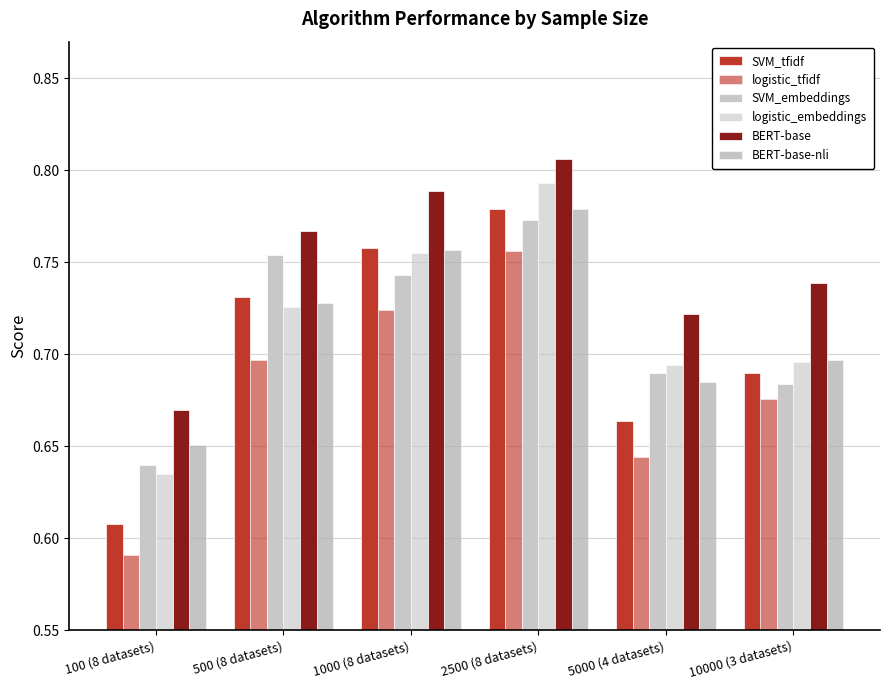

Are the bars grouped side by side (vs. stacked)?

Yes